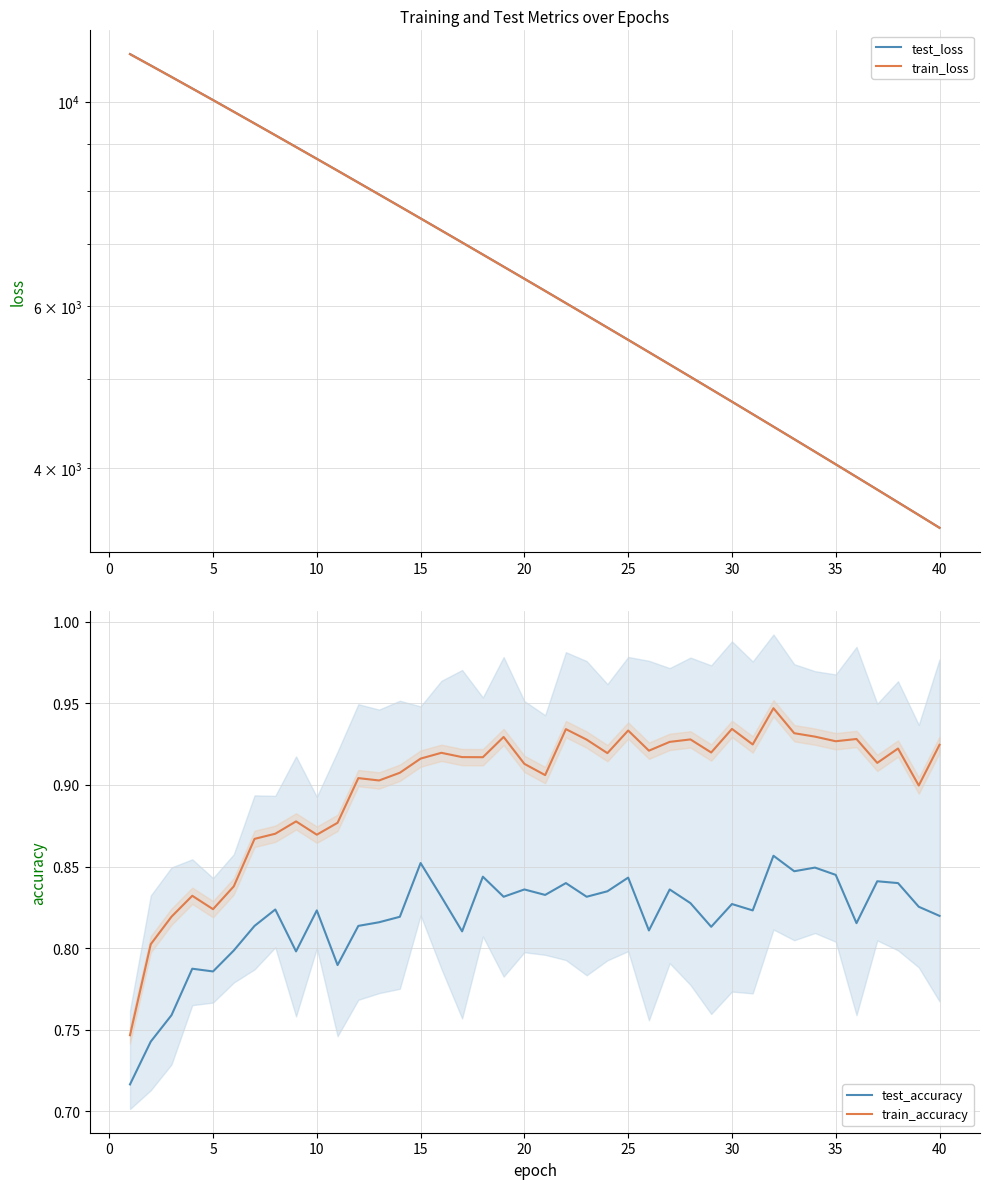

True or false: test_accuracy and train_accuracy cross at least once.

False